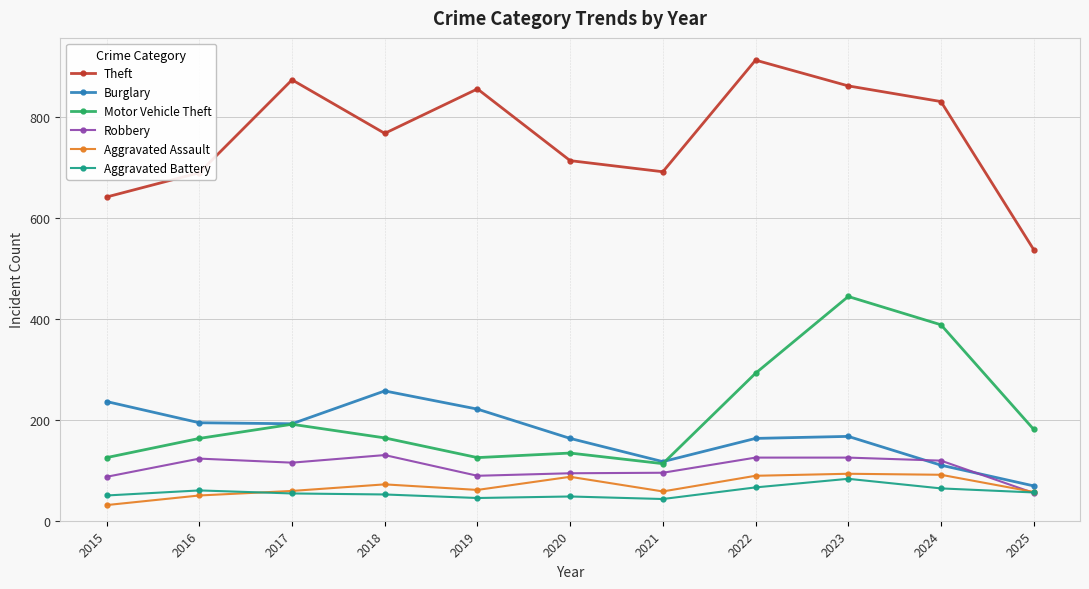

The Aggravated Battery series shows 64 at 2024. True or false?

True